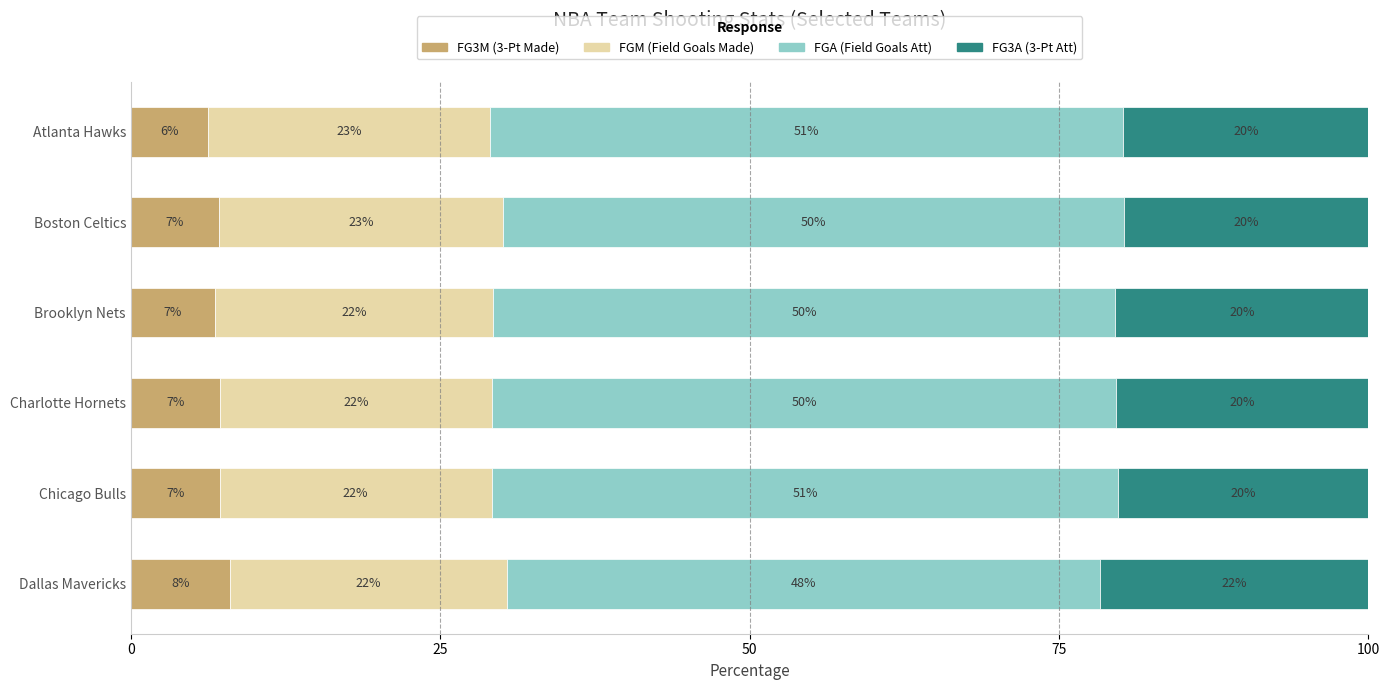

How many values in the FG3M (3-Pt Made) series exceed 7?

4